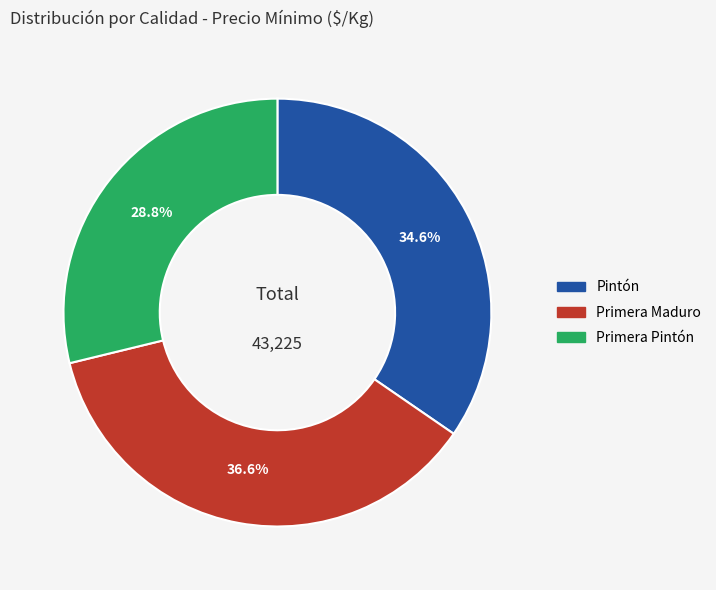

Is the sum of Pintón and Primera Maduro greater than half?

Yes